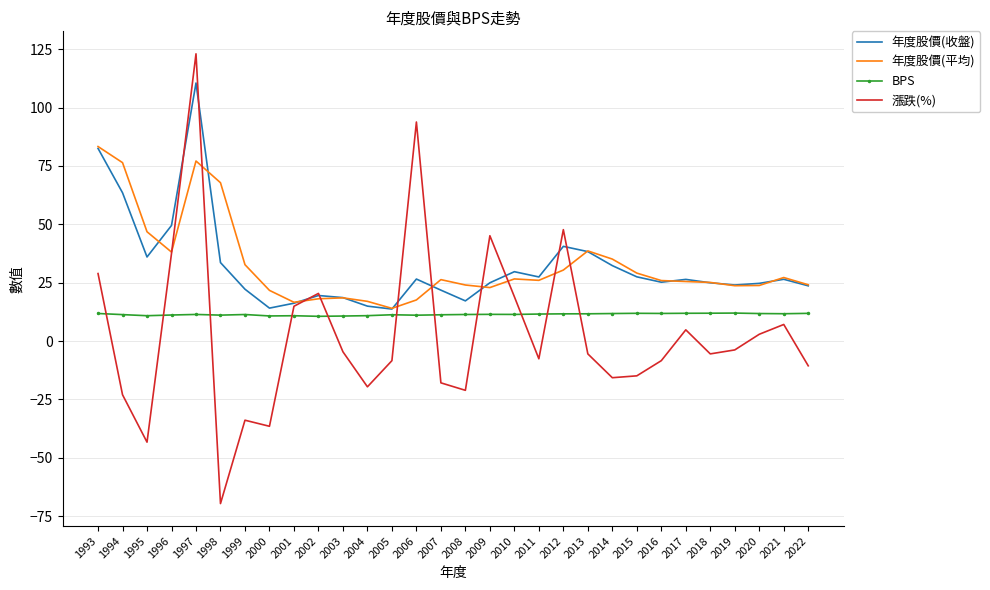

At which category is the sum across all series the highest?

1997